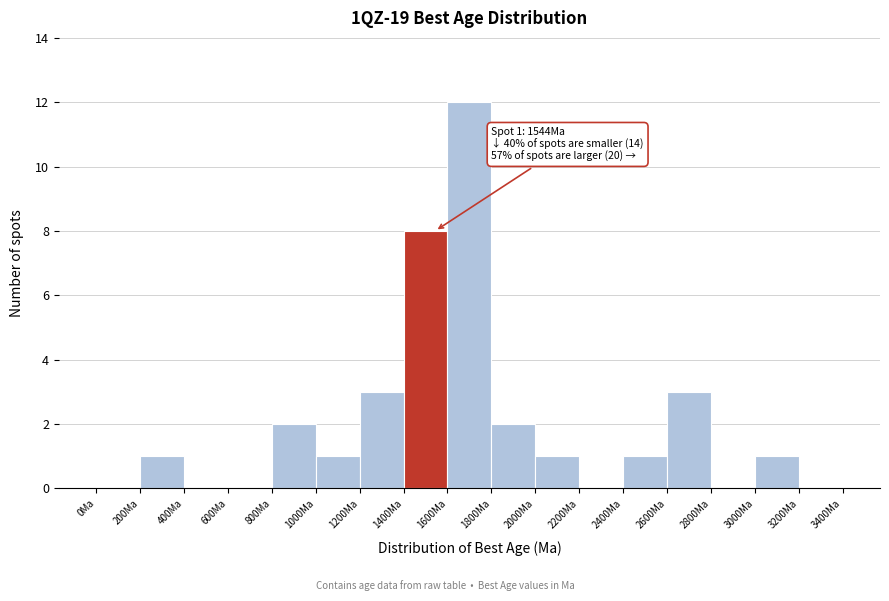

Over which range of the x-axis is the bar tallest?

1600 to 1800